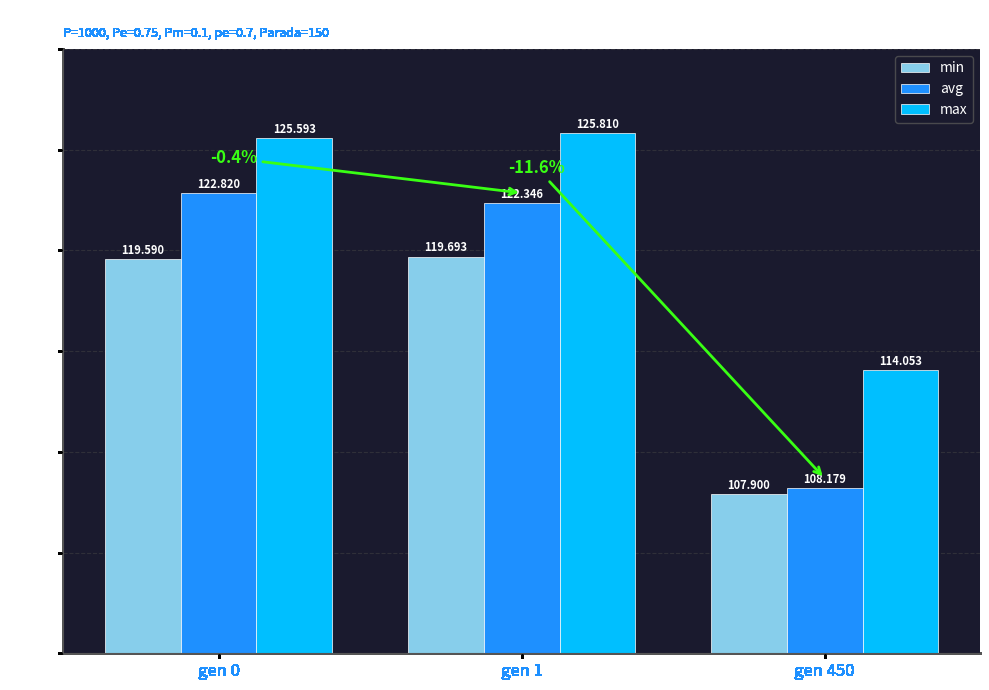

What is the spread (max minus min) of values at gen 1?

6.1